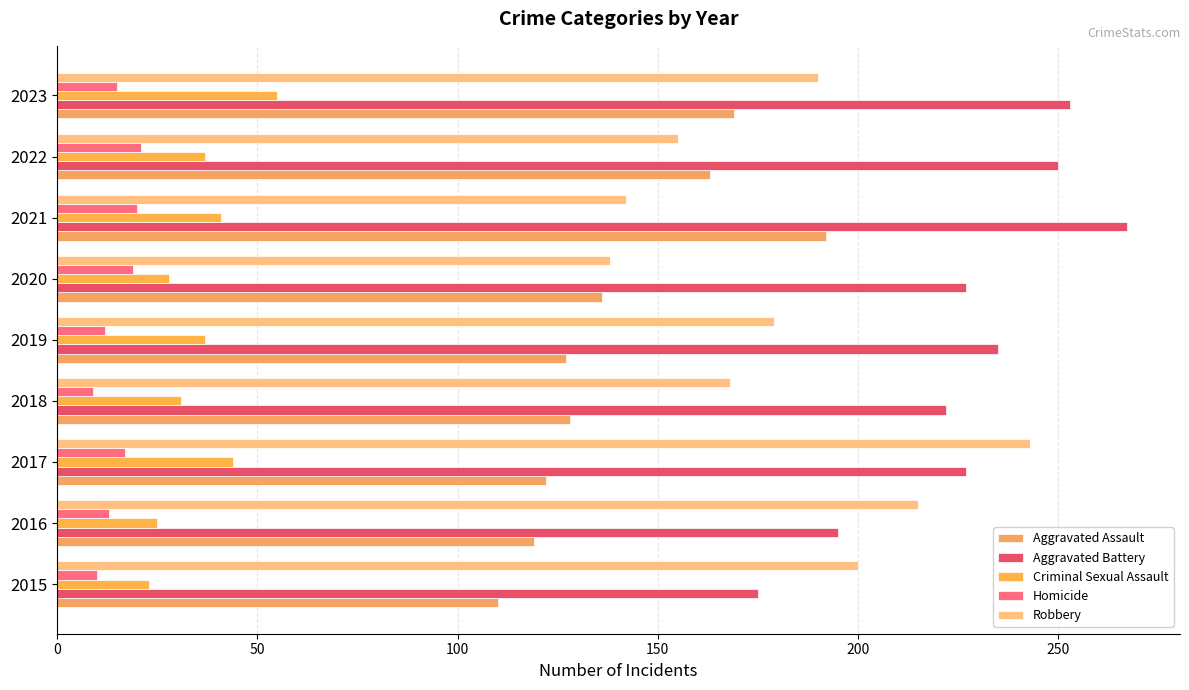

Count the number of data series in this chart.

5